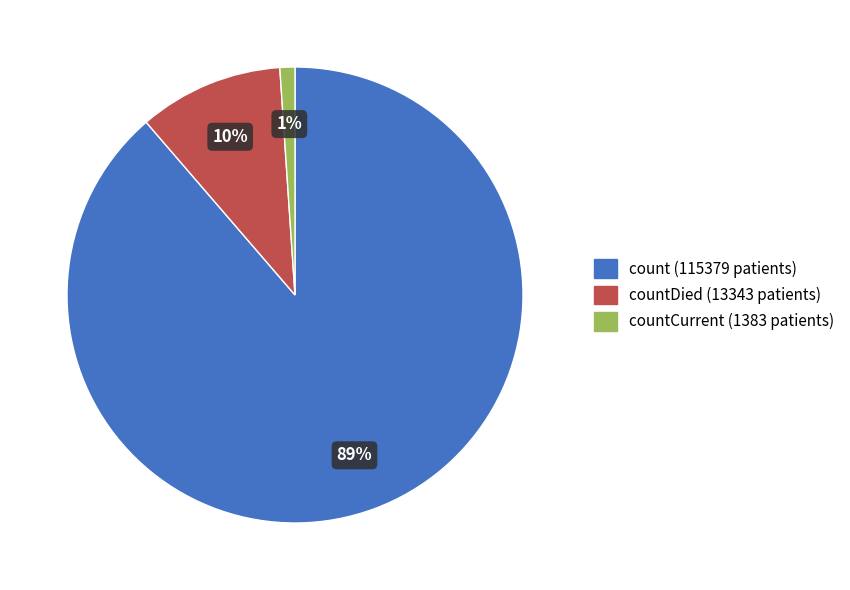

To the nearest percent, what is the difference between the largest and smallest slice percentages?

88%